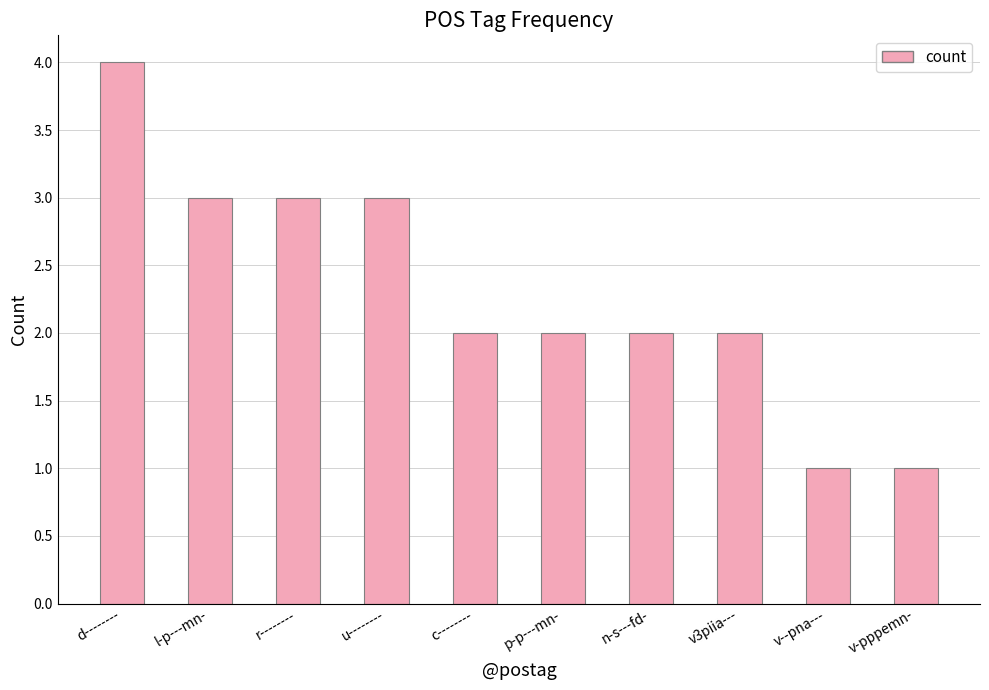

Which has a higher value, n-s---fd- or u--------?

u--------